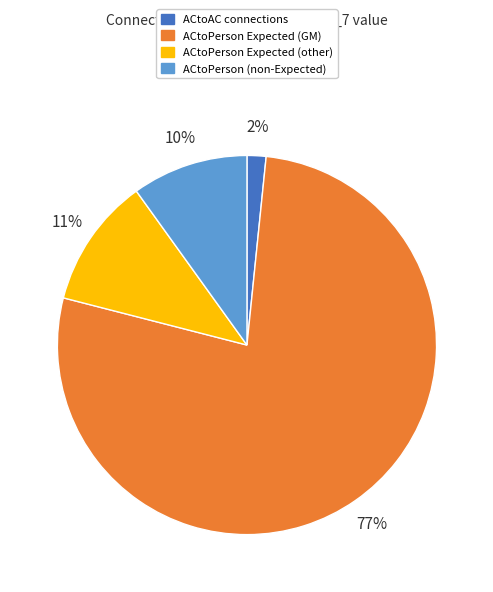

To the nearest percent, what is the difference between the ACtoPerson (non-Expected) and ACtoPerson Expected (GM) slice percentages?

67%